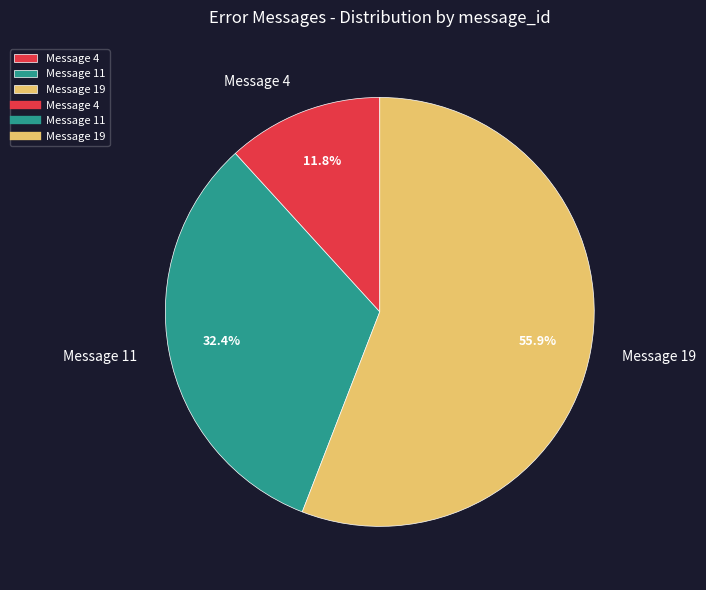

Which slice is the largest?

Message 19